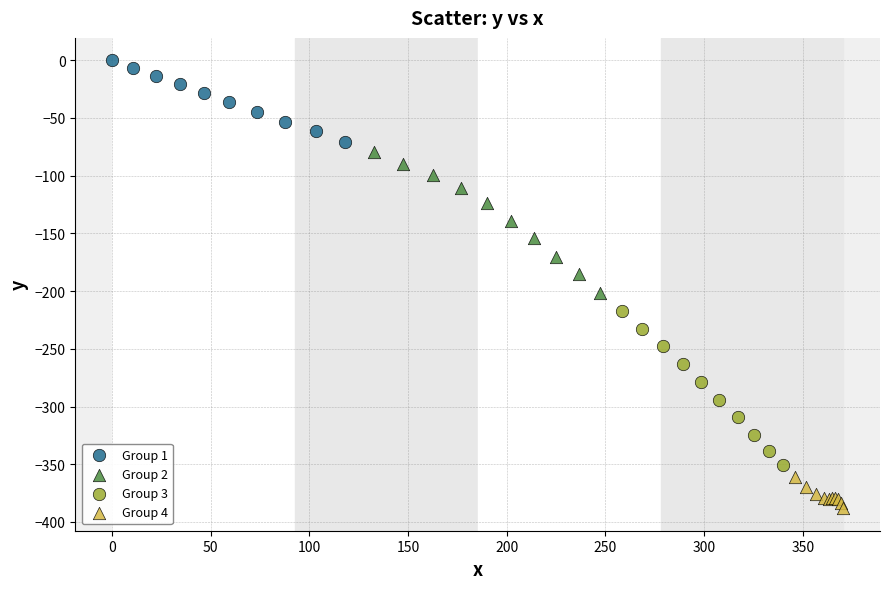

Which series has the widest spread of Y values?

Group 3